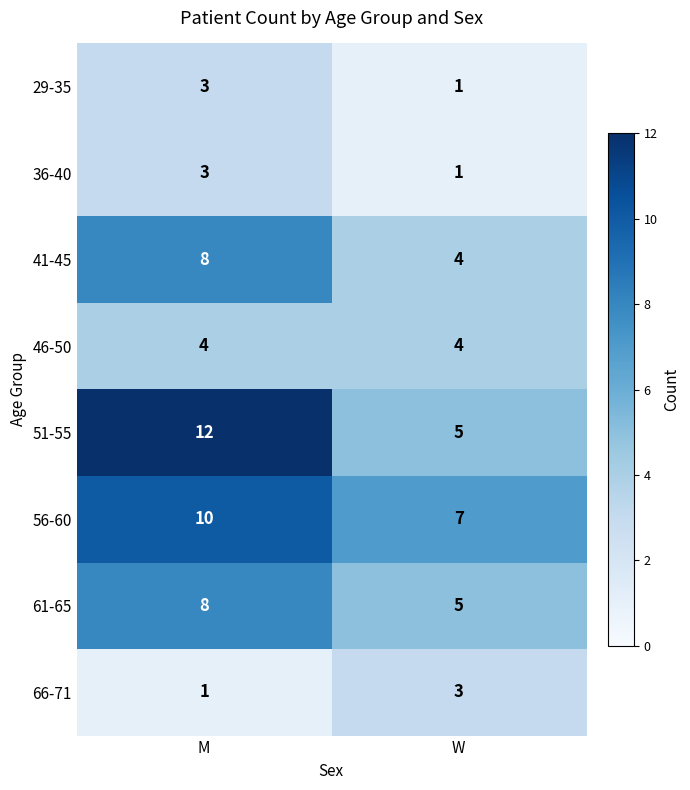

Reading right to left, list all the values displayed in this chart.

29-35: 1	3
36-40: 1	3
41-45: 4	8
46-50: 4	4
51-55: 5	12
56-60: 7	10
61-65: 5	8
66-71: 3	1